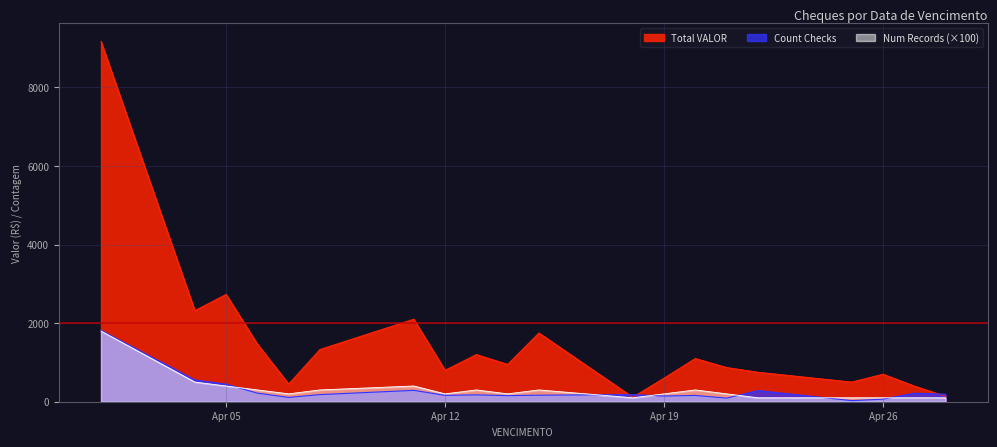

Where is Total VALOR nearest to the value 4641?

Apr 05